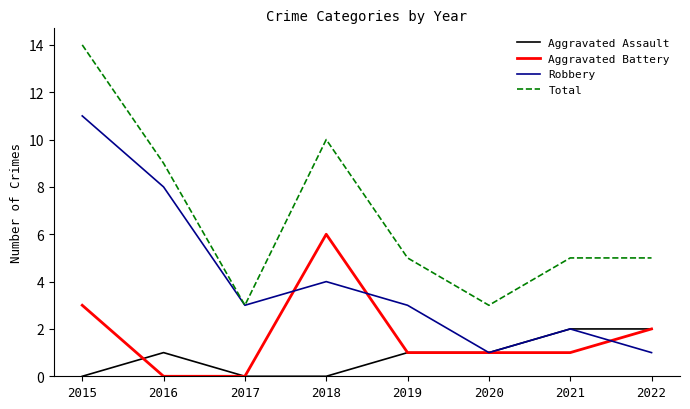

What is the greatest value displayed?

14